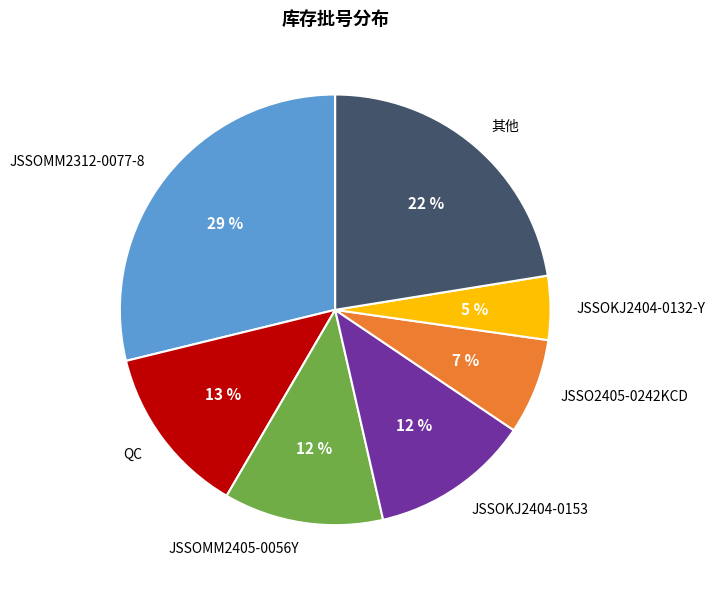

Does any single category account for the majority?

No